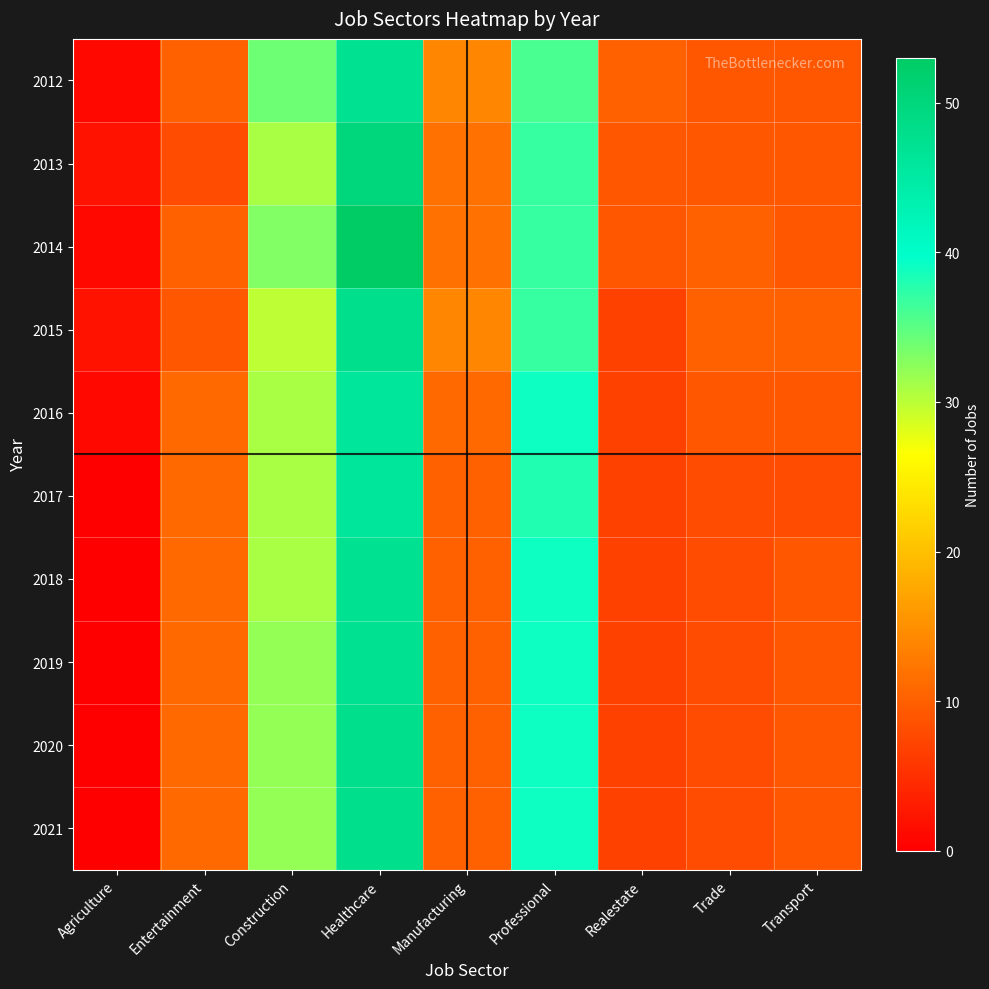

Which series has the largest total across all categories?

2014